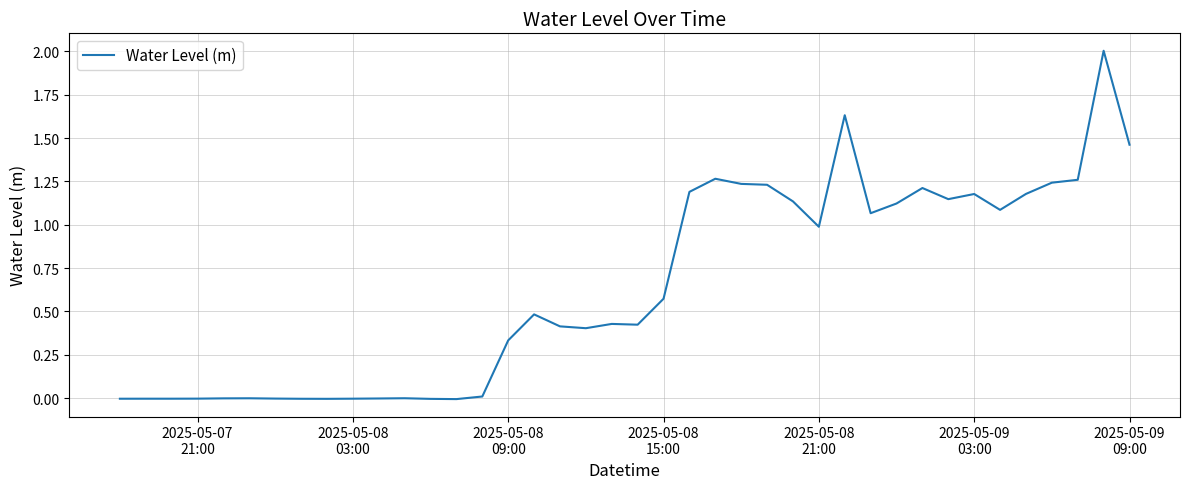

What is the difference between the maximum and minimum values?

2.0